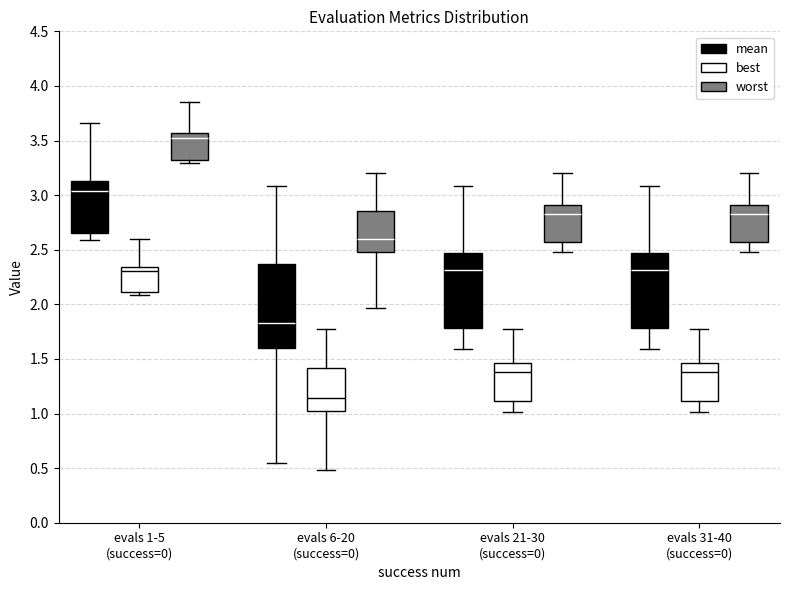

Reading left to right, read every box against the y-axis: the position of its median line, the range the box covers, and the ends of its whiskers. The values are not printed on the chart, so give them approximately, as read against the axis.

evals 1-5 (success=0) (mean): median 3.05, box 2.65 to 3.15, whiskers 2.60 to 3.65
evals 1-5 (success=0) (best): median 2.30, box 2.10 to 2.35, whiskers 2.10 (just below the box's lower edge) to 2.60
evals 1-5 (success=0) (worst): median 3.50, box 3.30 to 3.55, whiskers 3.30 (just below the box's lower edge) to 3.85
evals 6-20 (success=0) (mean): median 1.85, box 1.60 to 2.35, whiskers 0.55 to 3.10
evals 6-20 (success=0) (best): median 1.15, box 1.00 to 1.40, whiskers 0.50 to 1.80
evals 6-20 (success=0) (worst): median 2.60, box 2.50 to 2.85, whiskers 1.95 to 3.20
evals 21-30 (success=0) (mean): median 2.30, box 1.80 to 2.45, whiskers 1.60 to 3.10
evals 21-30 (success=0) (best): median 1.40, box 1.10 to 1.45, whiskers 1.00 to 1.80
evals 21-30 (success=0) (worst): median 2.85, box 2.55 to 2.90, whiskers 2.50 to 3.20
evals 31-40 (success=0) (mean): median 2.30, box 1.80 to 2.45, whiskers 1.60 to 3.10
evals 31-40 (success=0) (best): median 1.40, box 1.10 to 1.45, whiskers 1.00 to 1.80
evals 31-40 (success=0) (worst): median 2.85, box 2.55 to 2.90, whiskers 2.50 to 3.20